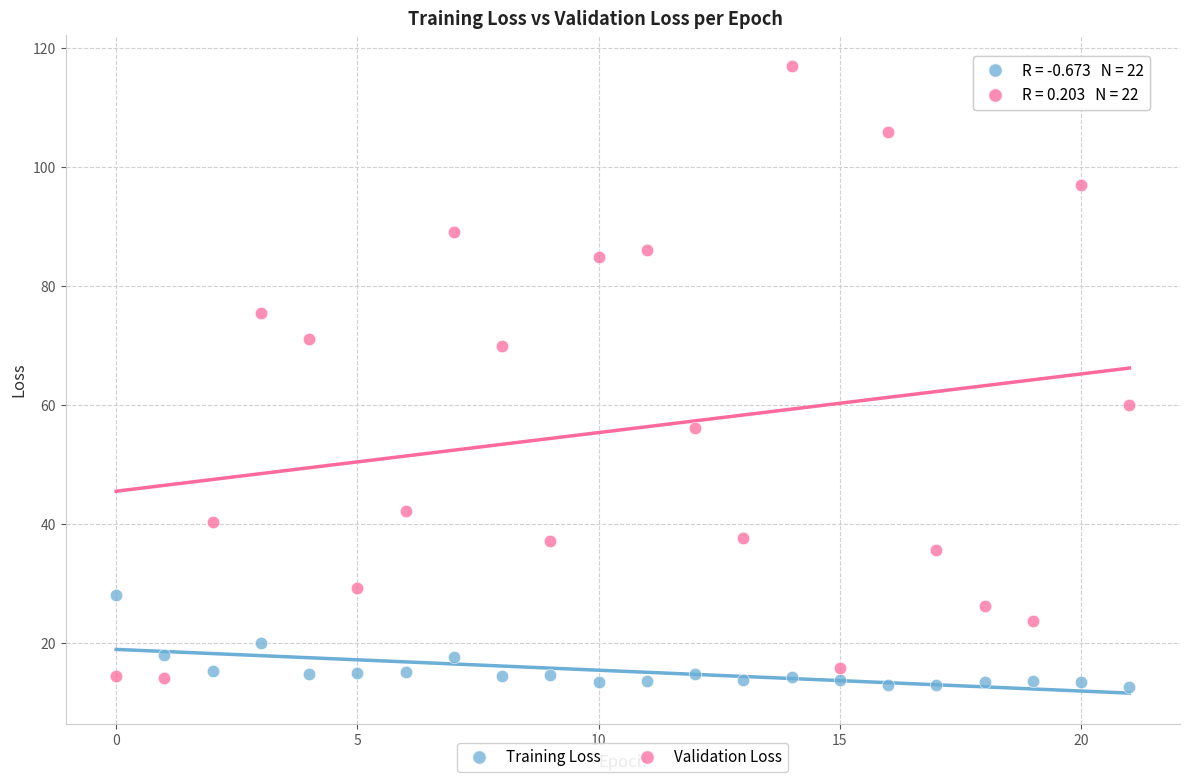

Which series has the widest spread of Y values?

Validation Loss